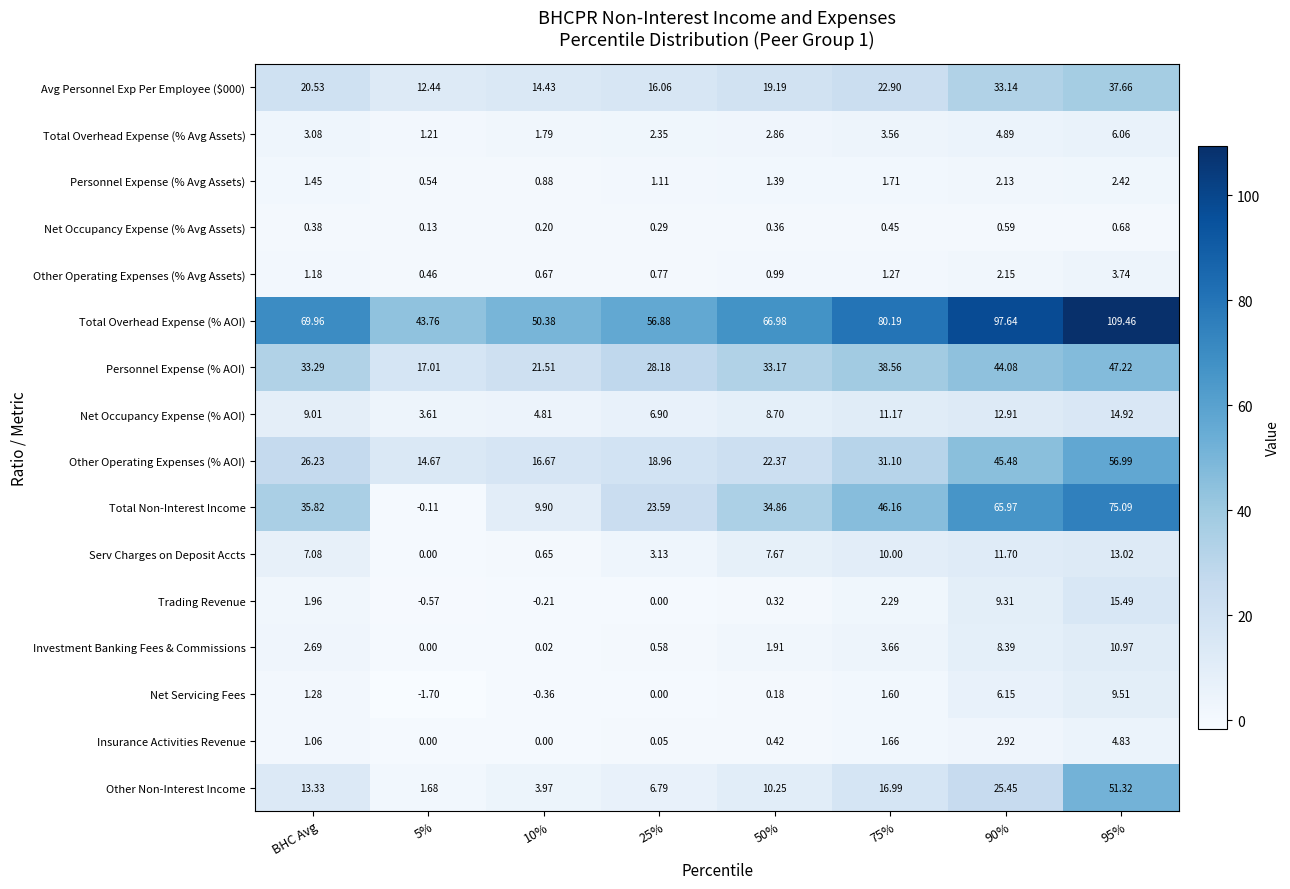

Between 10% and 50%, which series saw the biggest shift?

Total Non-Interest Income